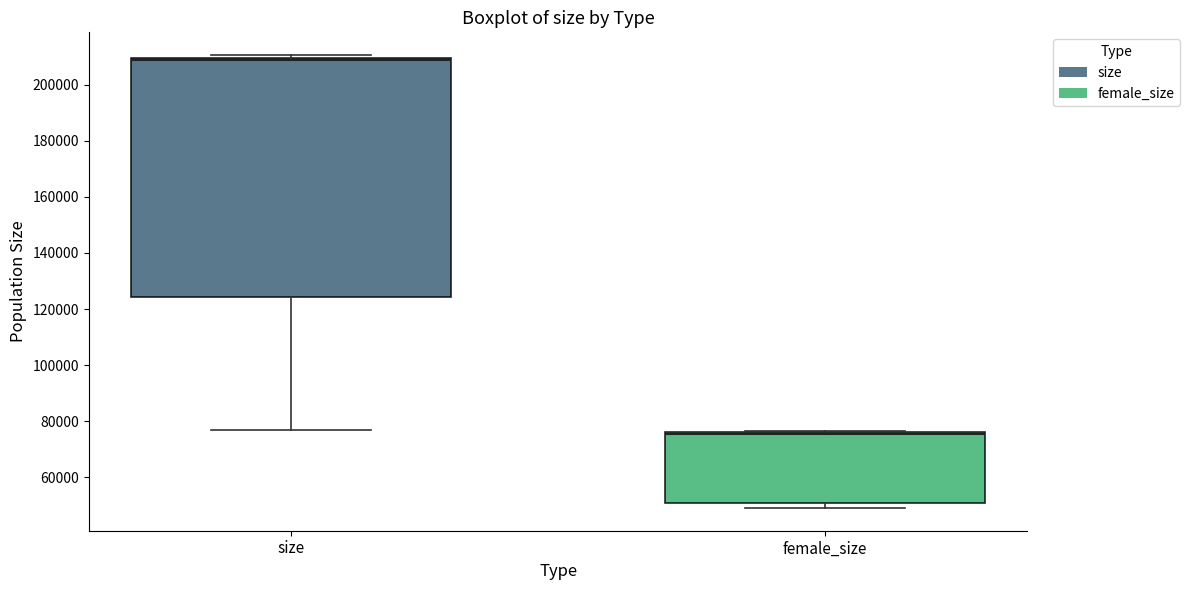

Reading left to right, read every box against the y-axis: the position of its median line, the range the box covers, and the ends of its whiskers. The values are not printed on the chart, so give them approximately, as read against the axis.

size: median 208000, box 124000 to 210000, whiskers 76000 to 210000 (just above the box's upper edge)
female_size: median 76000 (drawn on the box's upper edge), box 50000 to 76000, whiskers 48000 to 76000